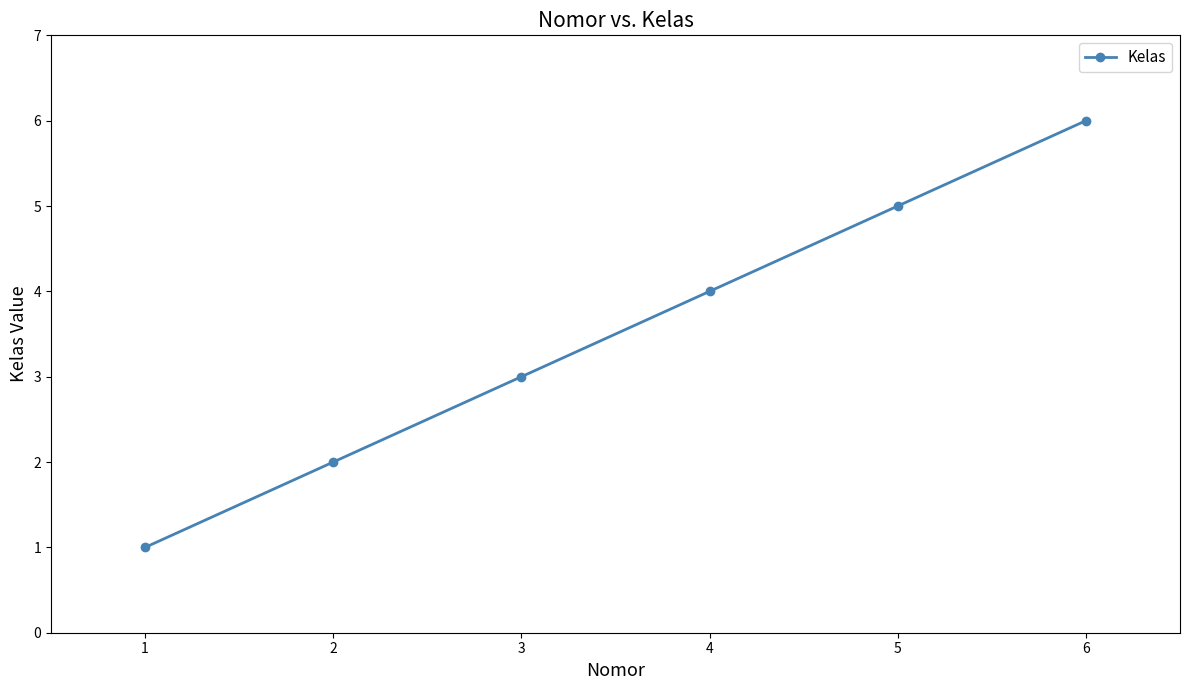

What is the value of the 4th point from the left?

4